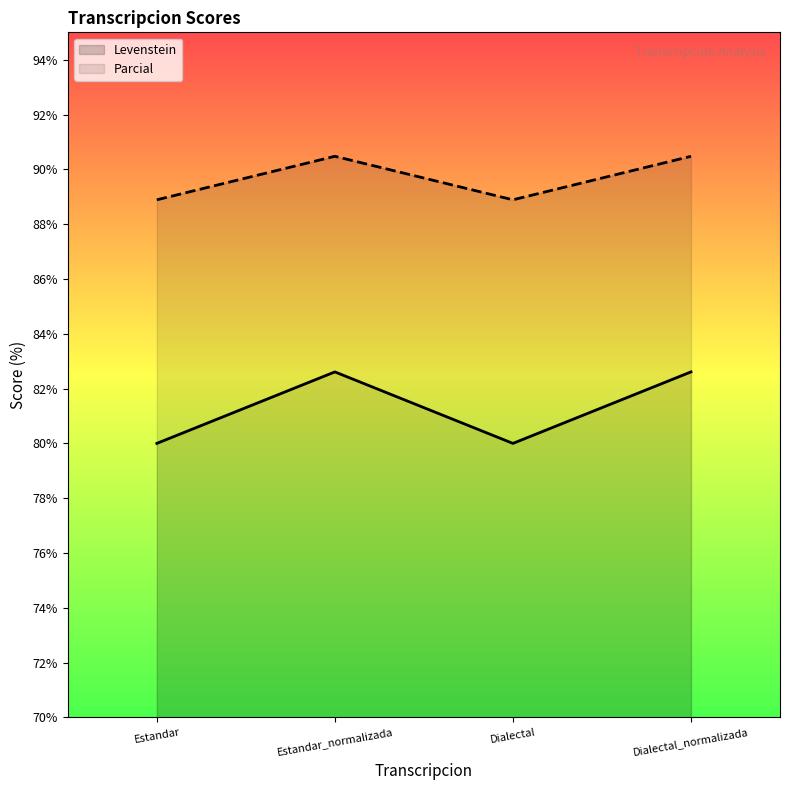

What is the label of the 1st point from the left?

Estandar